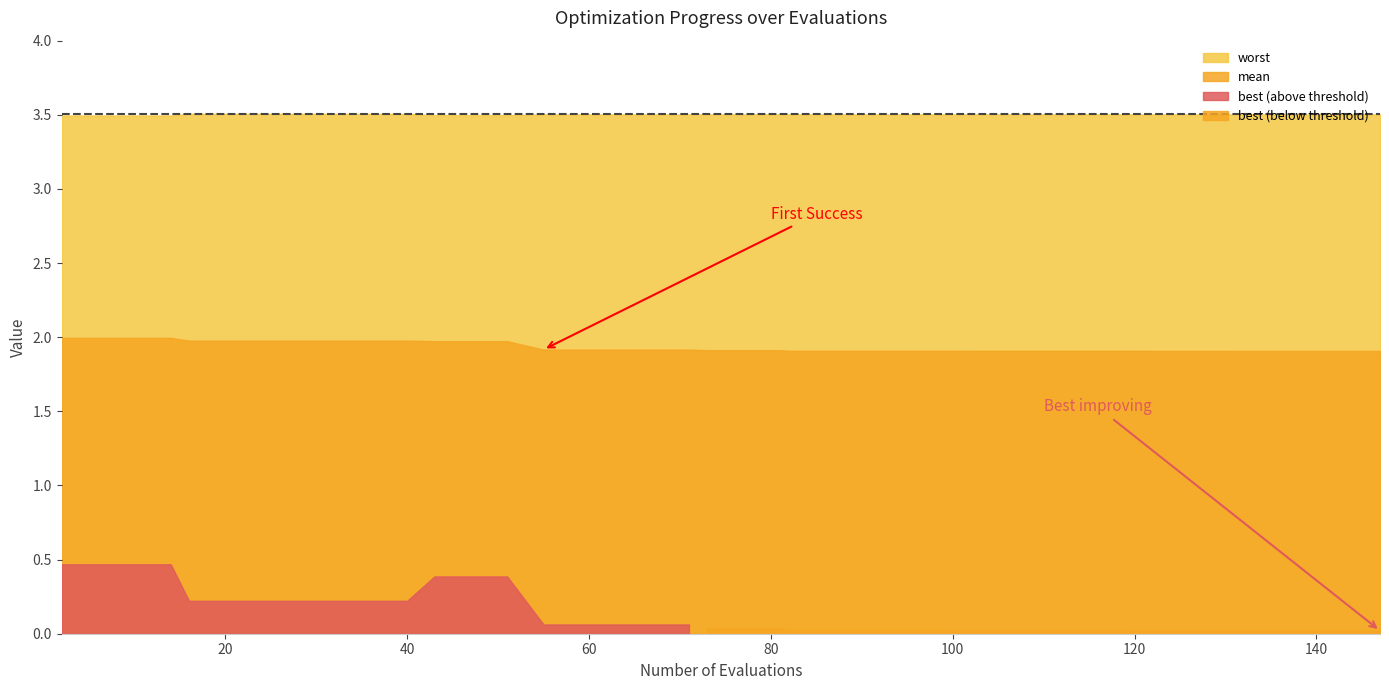

At which category does the chart reach its peak across all series?

4